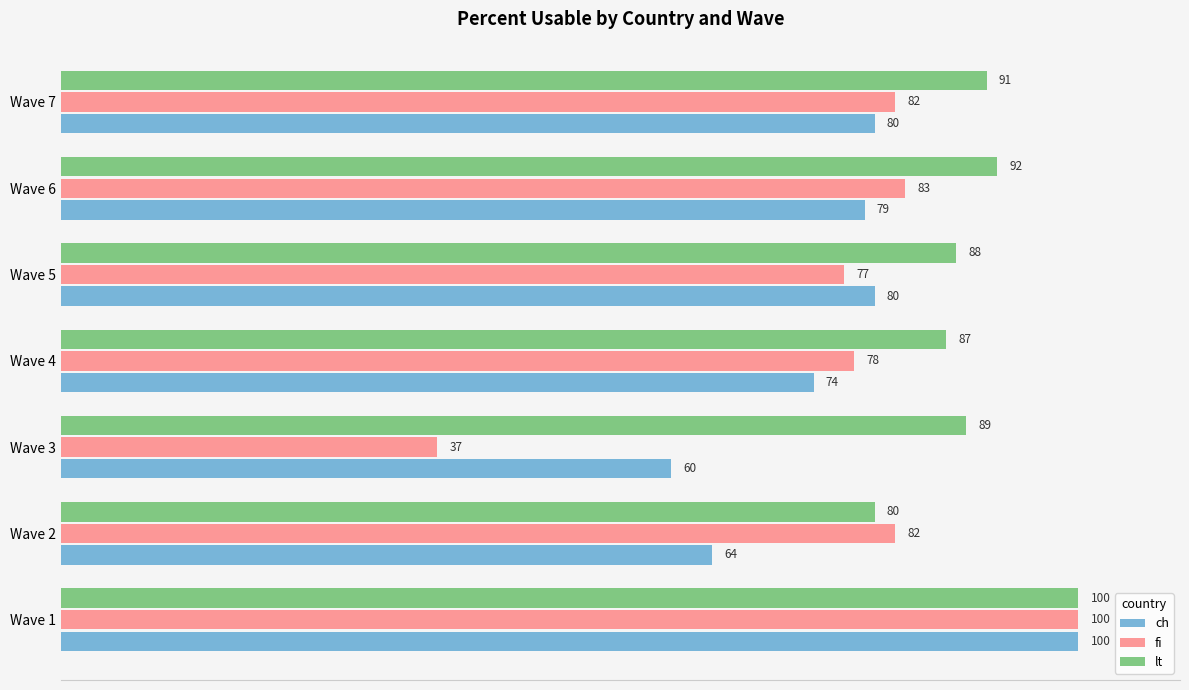

Rank the series at Wave 7 from highest to lowest value.

lt, fi, ch